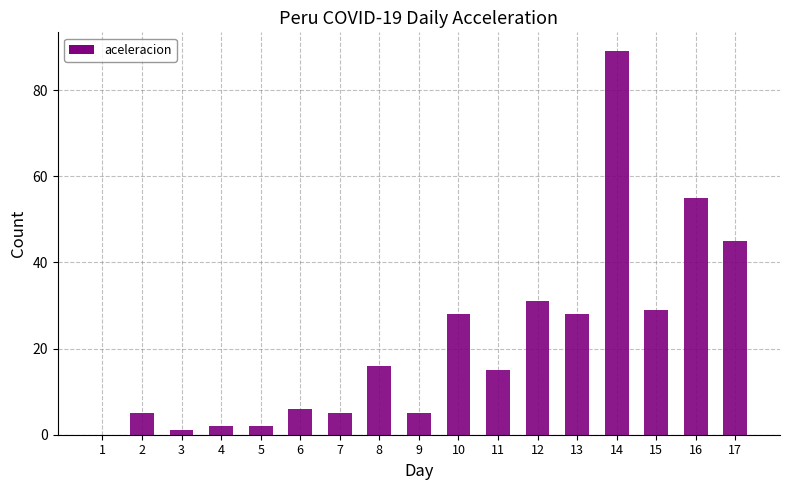

Reading left to right, extract all data points from this chart.

0	5	1	2	2	6	5	16	5	28	15	31	28	89	29	55	45